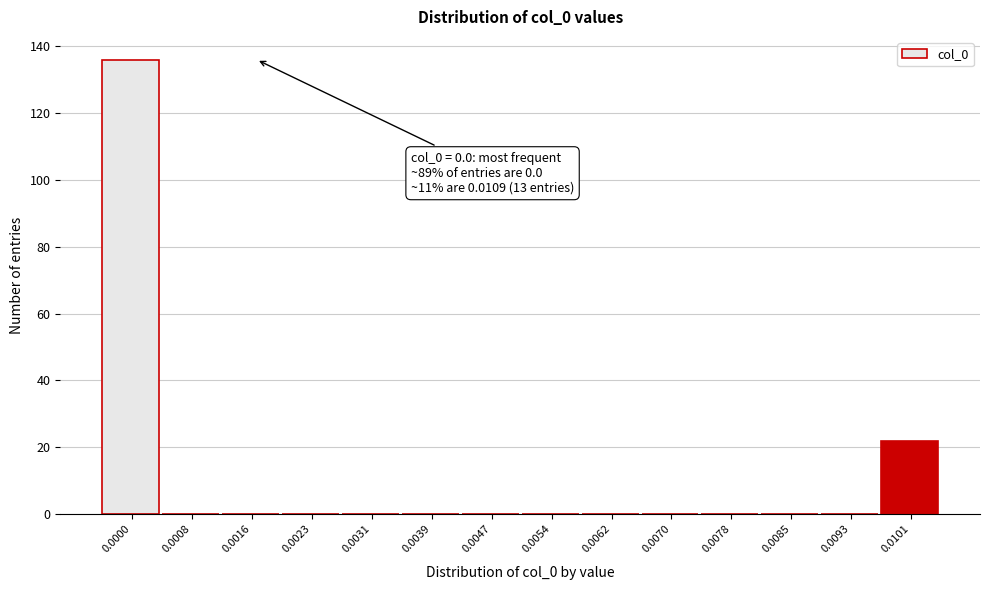

Reading right to left, extract all data points from this chart.

0.0101=22	0.0093=0	0.0085=0	0.0078=0	0.0070=0	0.0062=0	0.0054=0	0.0047=0	0.0039=0	0.0031=0	0.0023=0	0.0016=0	0.0008=0	0.0000=136